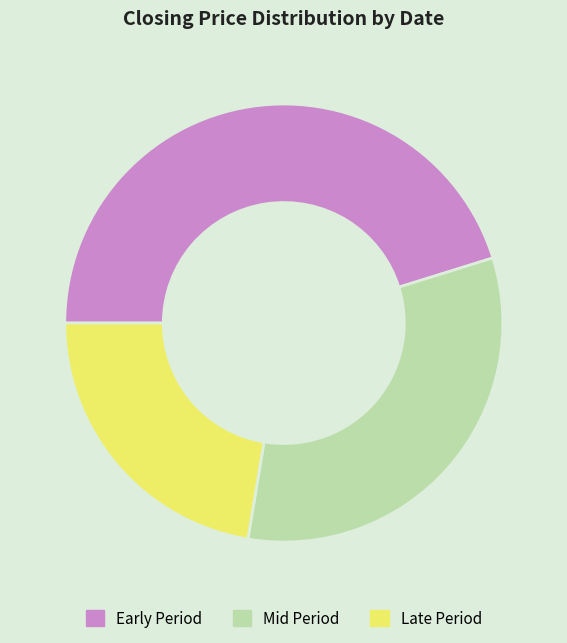

Do Early Period and Late Period together represent more than half of the pie?

Yes